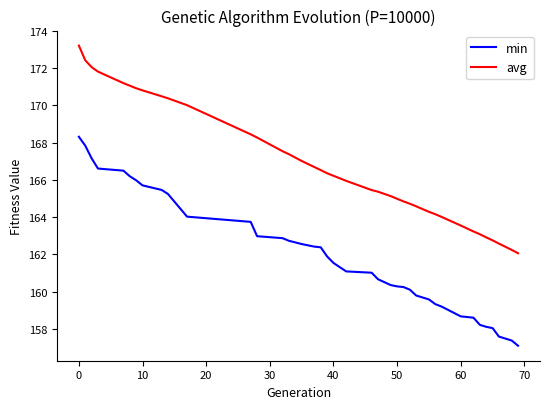

List the series in order of their peak value, lowest first.

min, avg